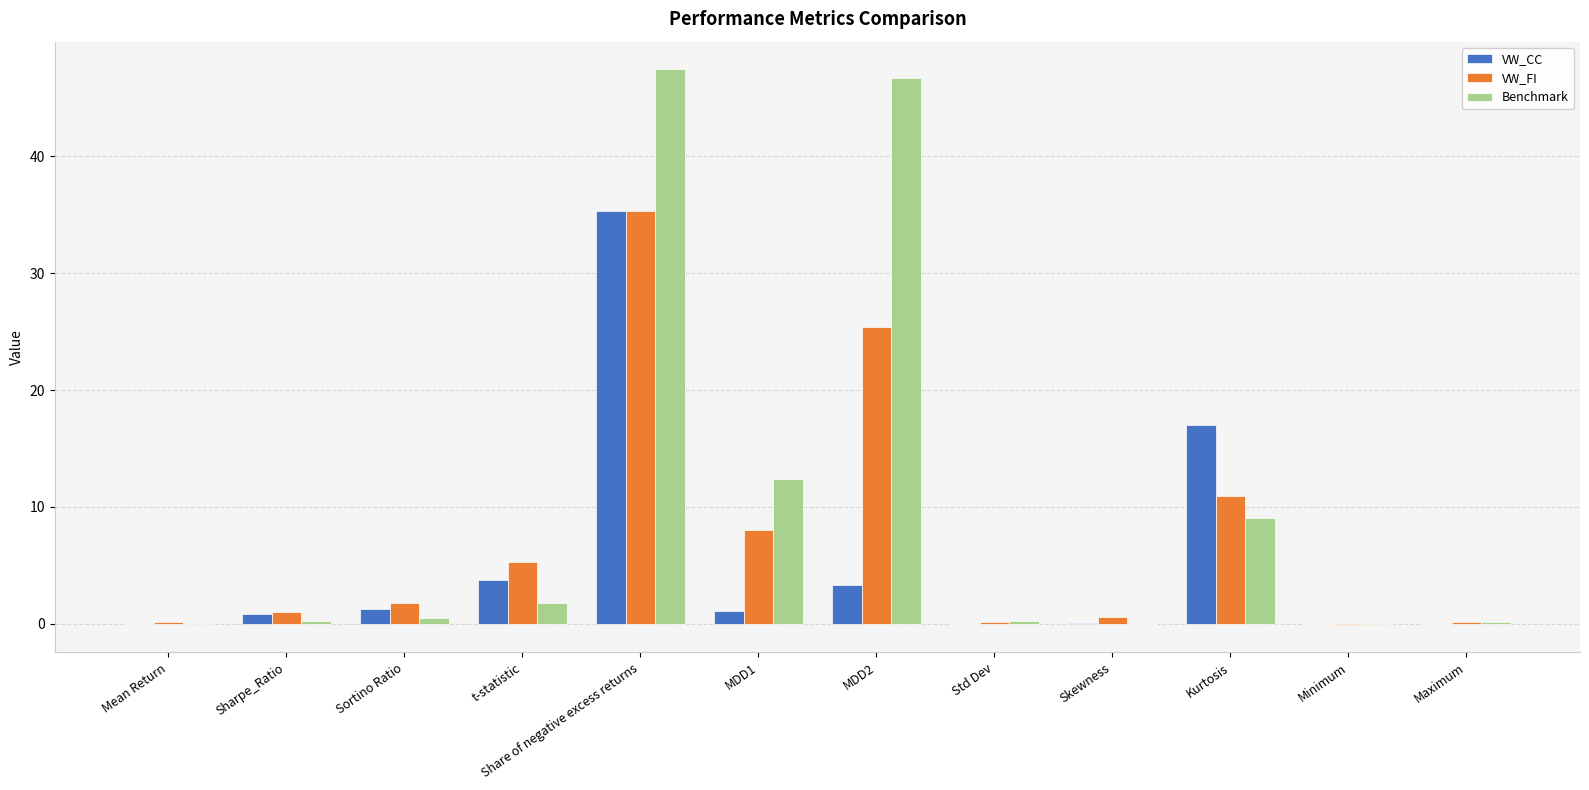

Which series has the widest spread of values?

Benchmark